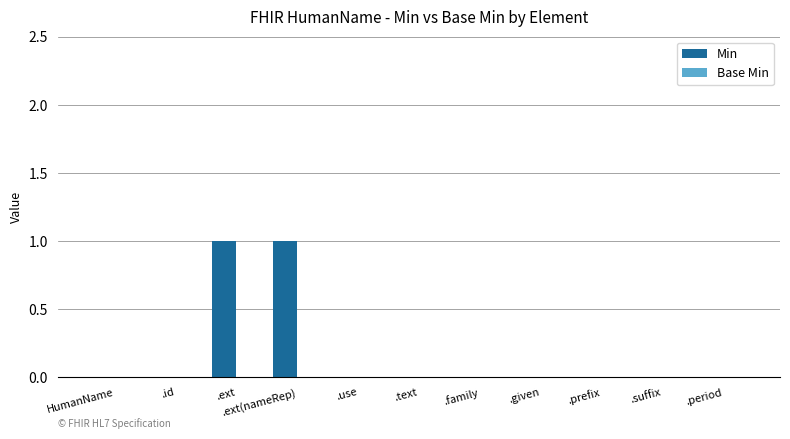

The value at .text is 0. True or false?

True